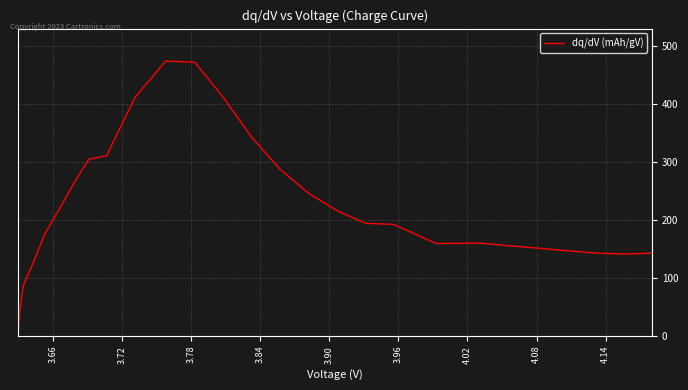

What is the maximum value shown in the chart?

474.1